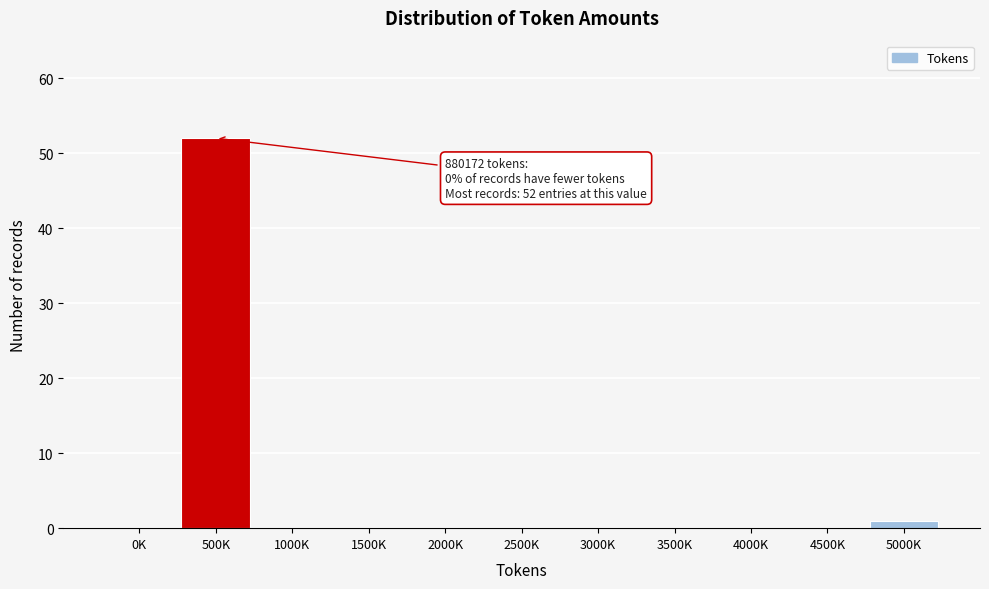

Reading left to right, what are all the values shown in this chart?

0K=0	500K=52	1000K=0	1500K=0	2000K=0	2500K=0	3000K=0	3500K=0	4000K=0	4500K=0	5000K=1